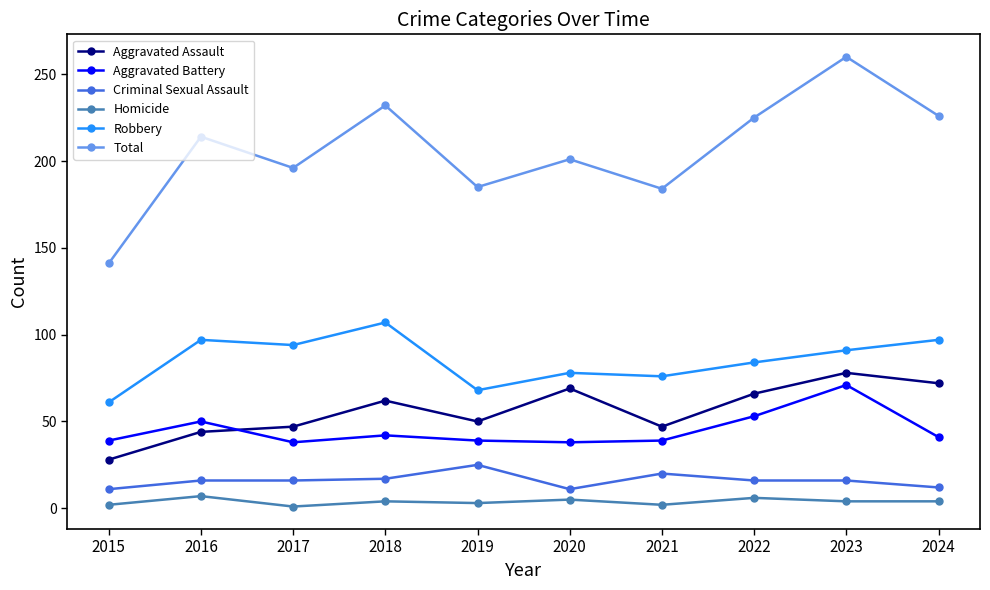

What is the maximum value shown in the chart?

260